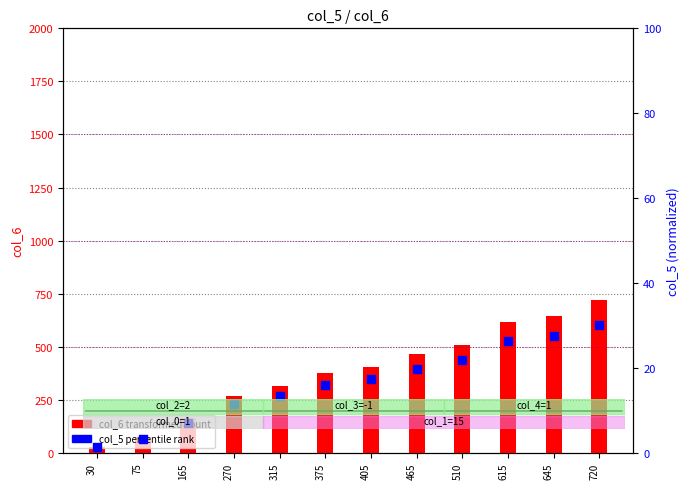

At which category is the sum across all series the highest?

720